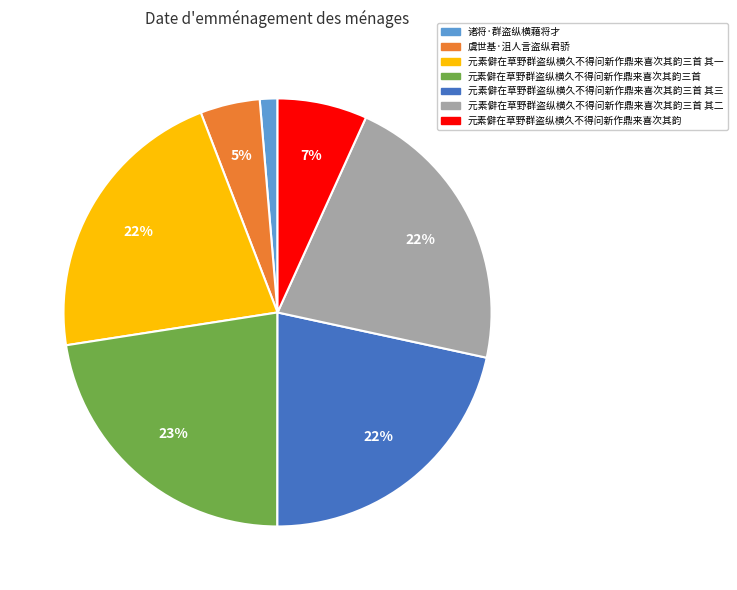

To the nearest percent, what is the difference between the 元素僻在草野群盗纵横久不得问新作鼎来喜次其韵三首 其三 and 元素僻在草野群盗纵横久不得问新作鼎来喜次其韵 slice percentages?

15%